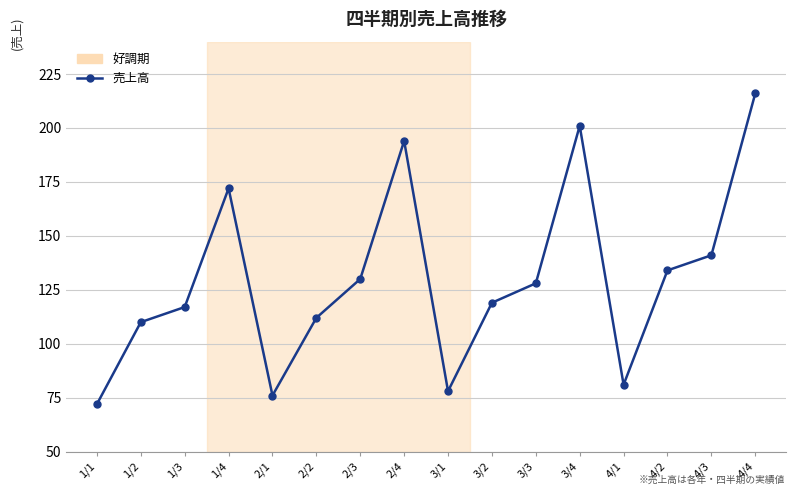

At which category does the chart reach its peak across all series?

4/4